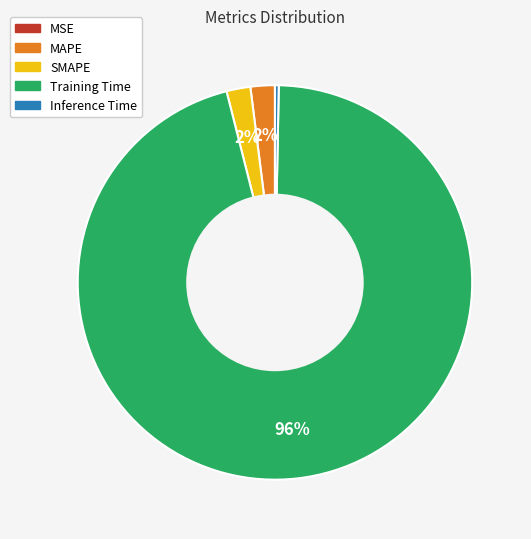

Which category accounts for the majority?

Training Time